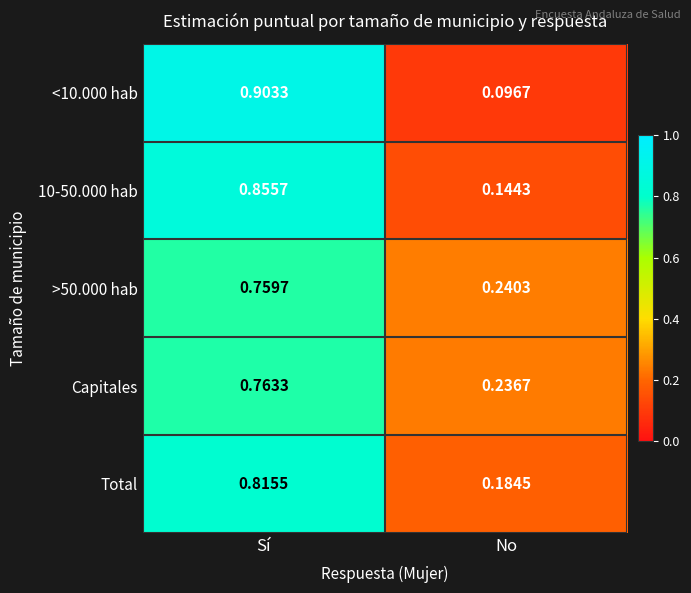

Where is 10-50.000 hab nearest to the value 0?

No